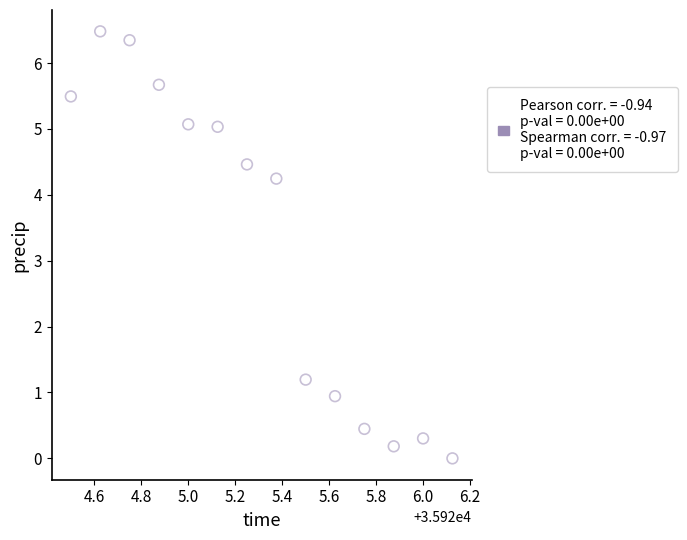

What Y value in the scatter plot is closest to 3?

4.2